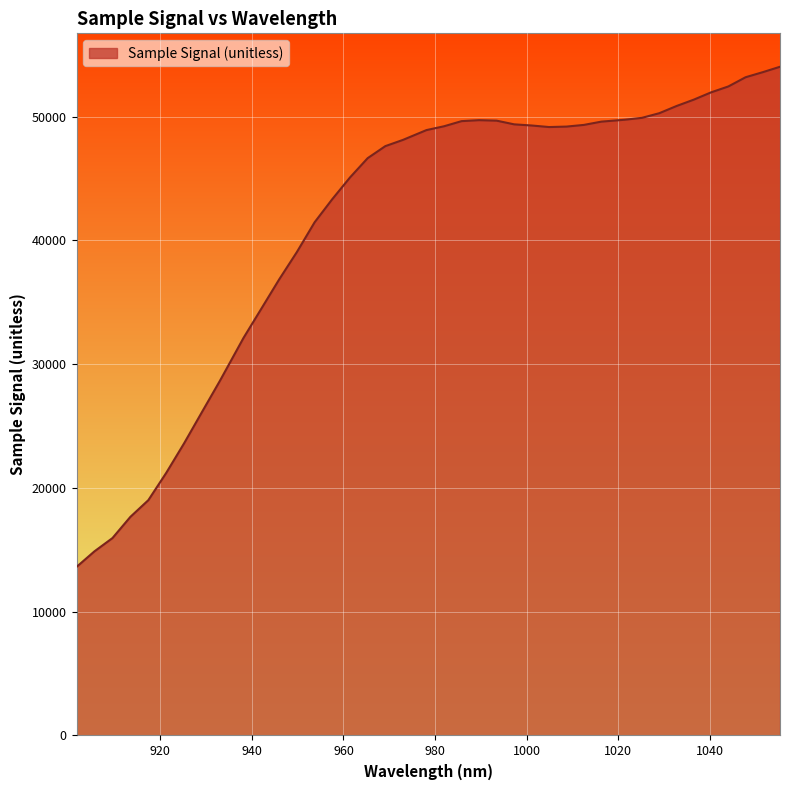

How many interior local peaks (higher than both neighbors) does the data have?

1